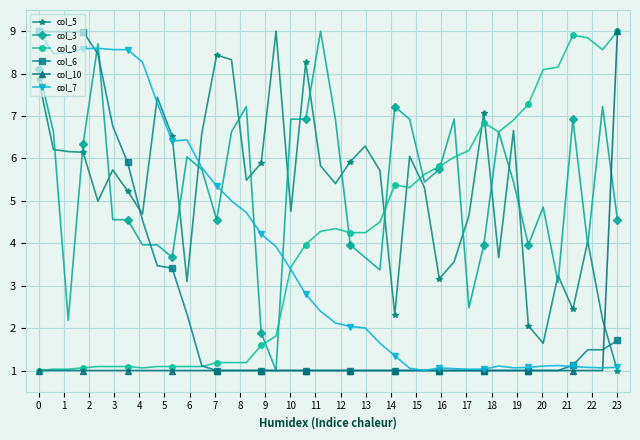

At how many categories does at least one series exceed 8?

19